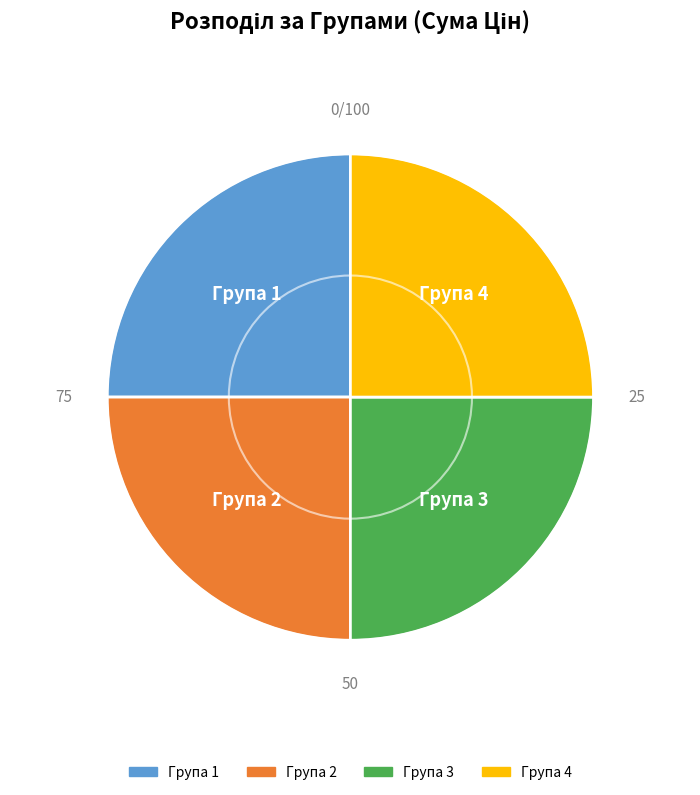

Count the number of slices in the pie.

4